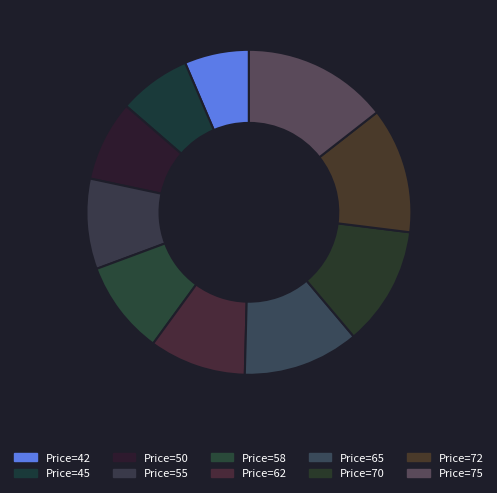

To the nearest percent, what is the difference between the largest and smallest slice percentages?

8%